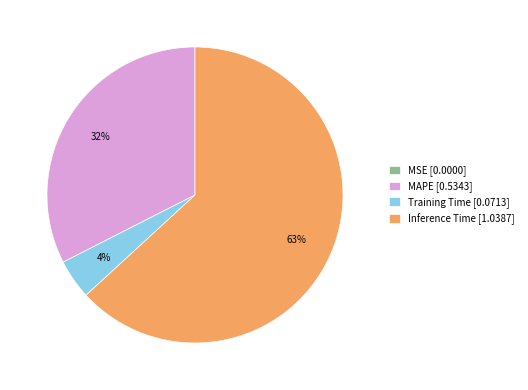

To the nearest percent, what is the average slice percentage?

25%